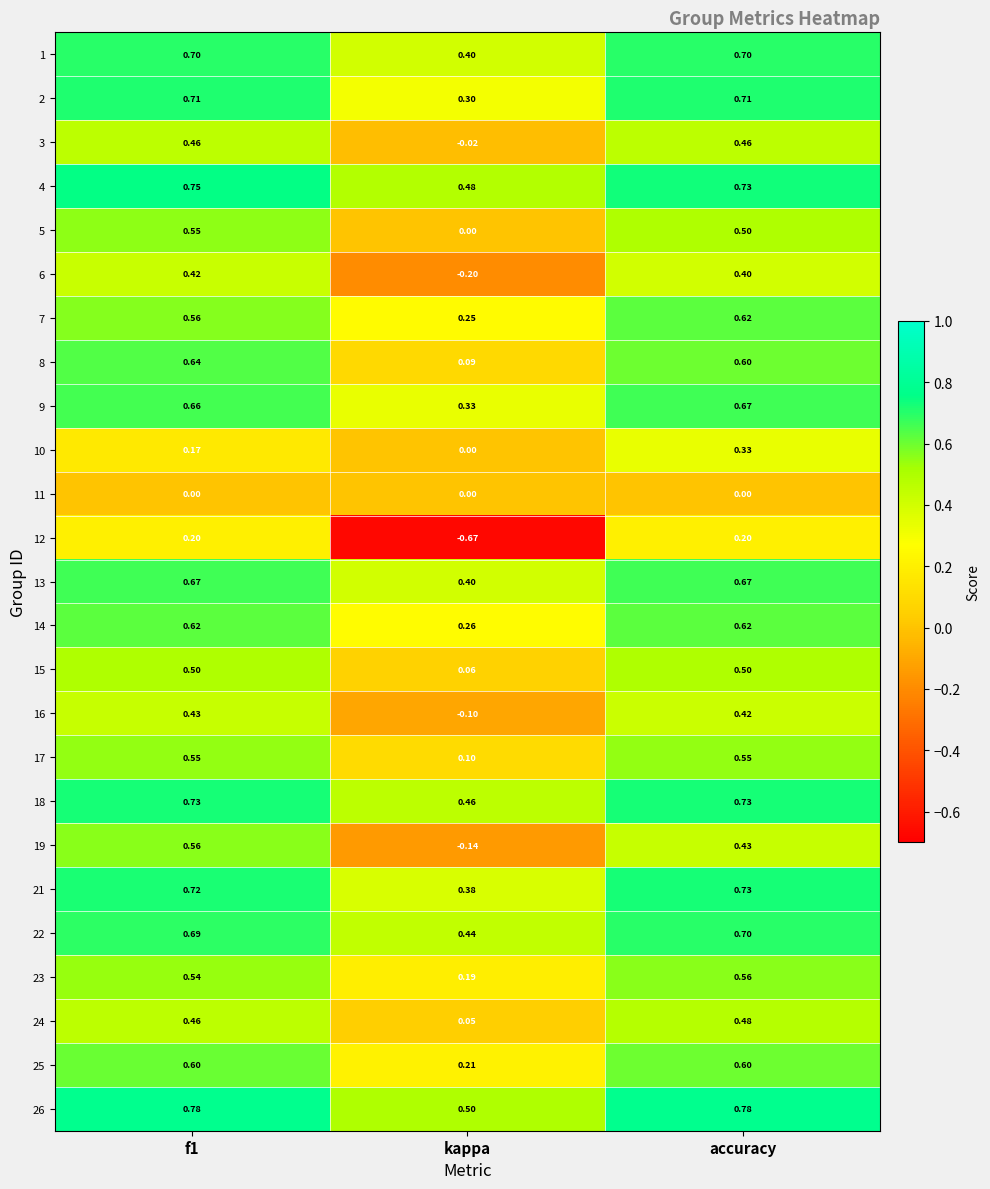

At which label is 19 closest to 0?

kappa